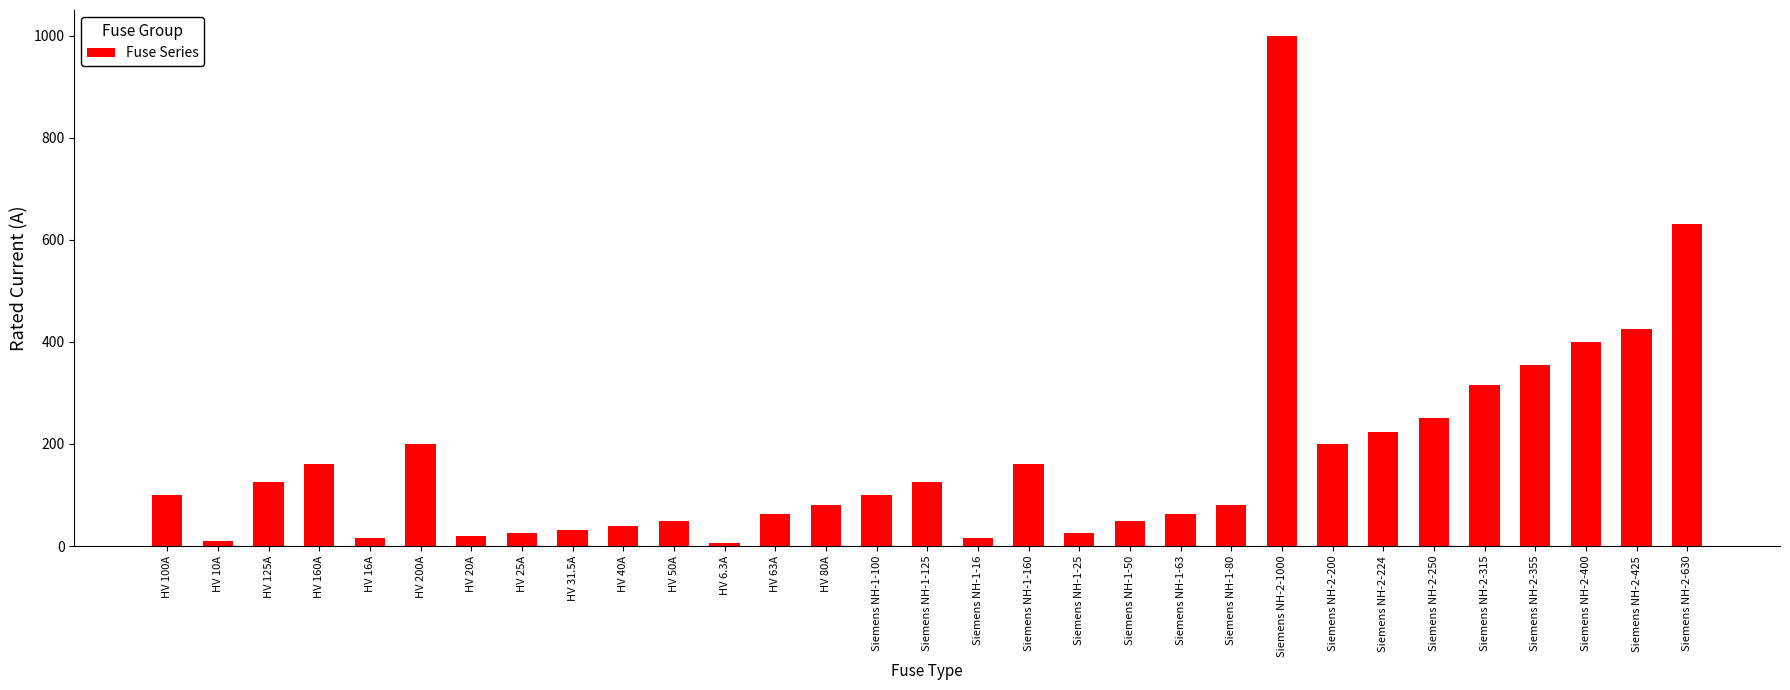

The value at Siemens NH-1-16 is 16.0. True or false?

True